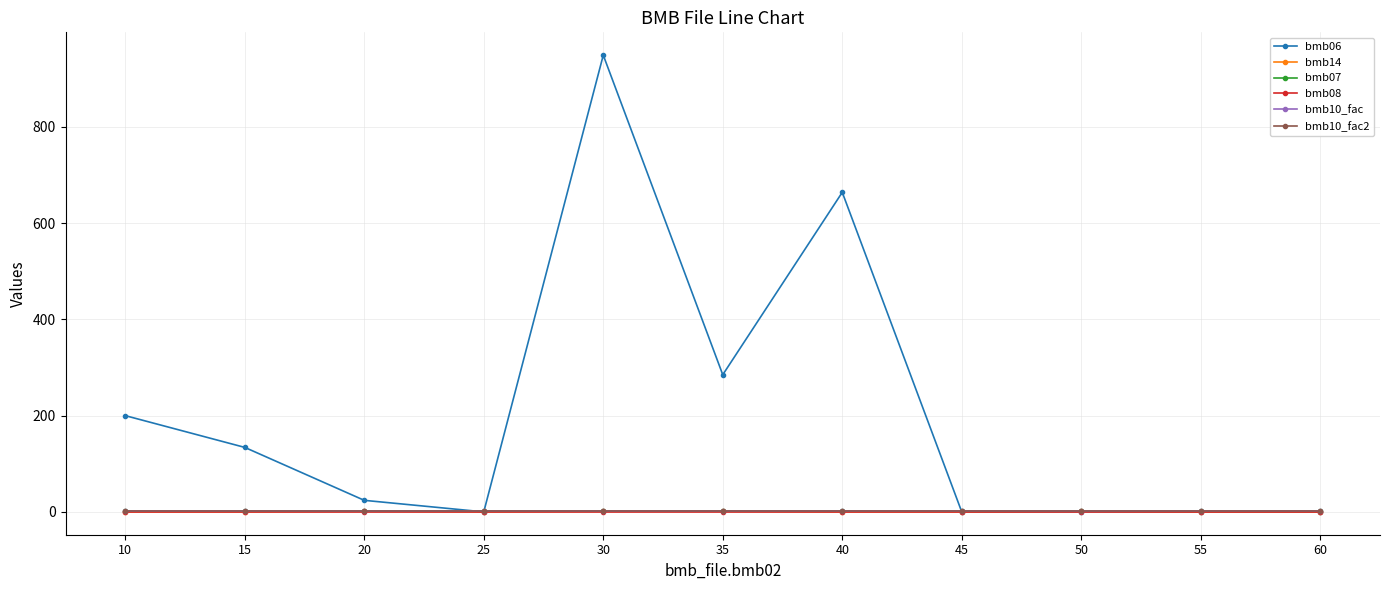

Does the chart have visible grid lines?

Yes